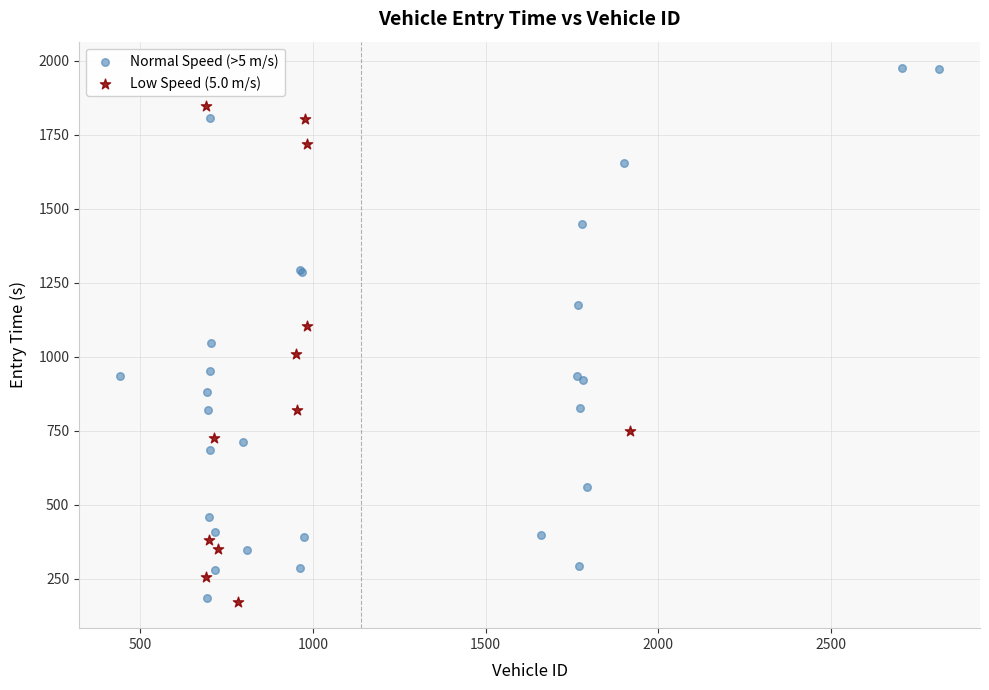

Which series reaches the maximum Y coordinate?

Normal Speed (>5 m/s)